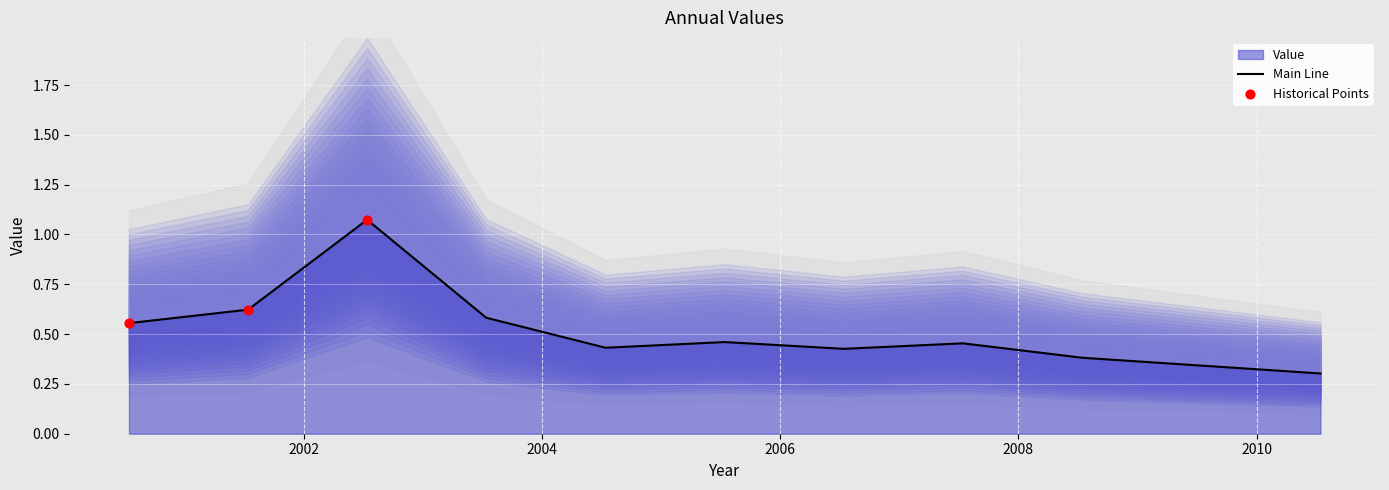

Between 2007-07-15 and 2000-07-15, which is larger?

2000-07-15